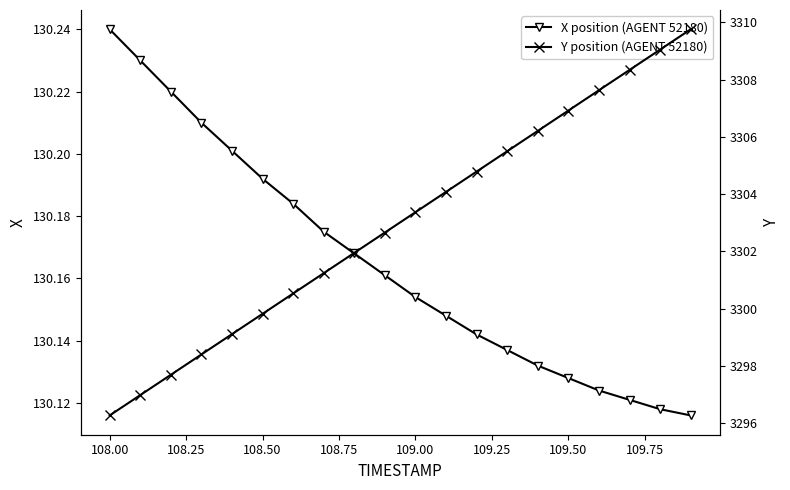

True or false: X position (AGENT 52180) has more than 0 points higher than both neighbors.

False